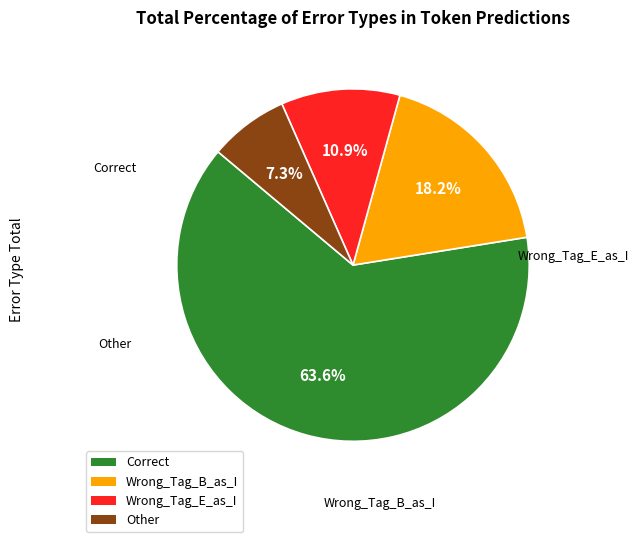

What percentage do Correct and Wrong_Tag_E_as_I together represent?

74.5%